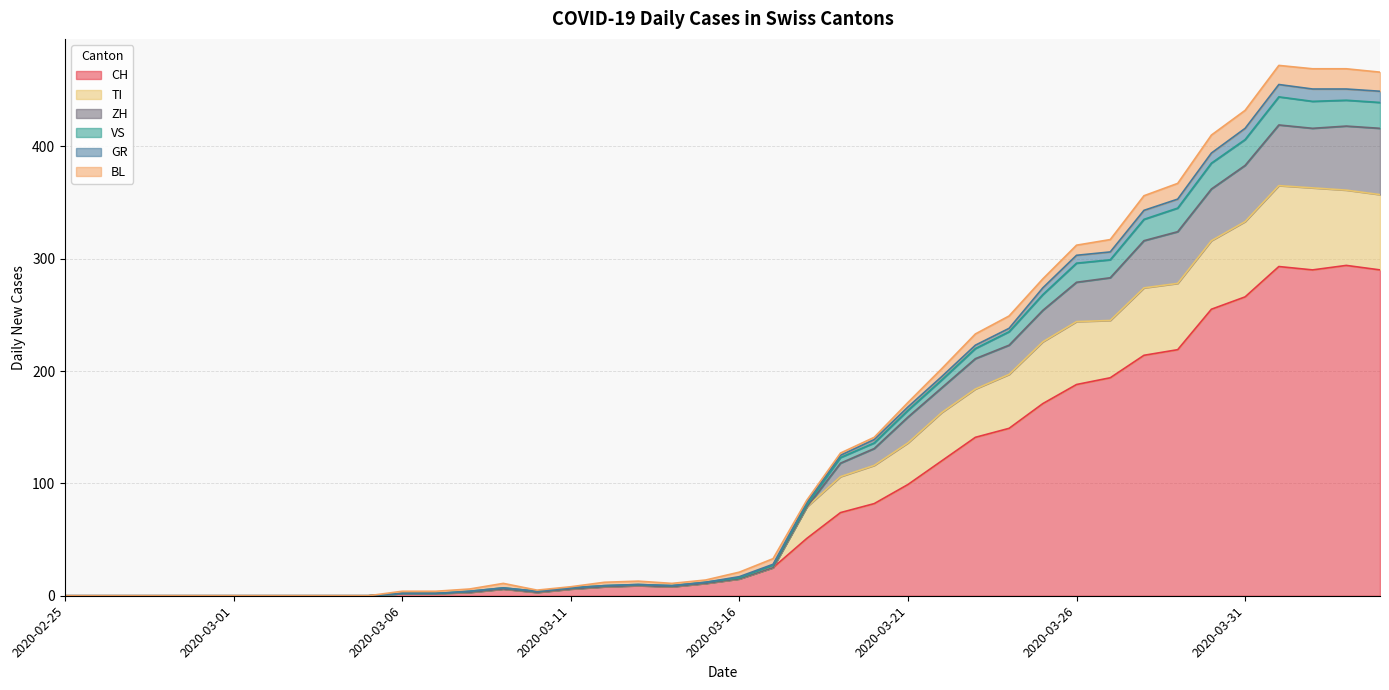

At which category does TI reach its first local peak?

2020-03-09